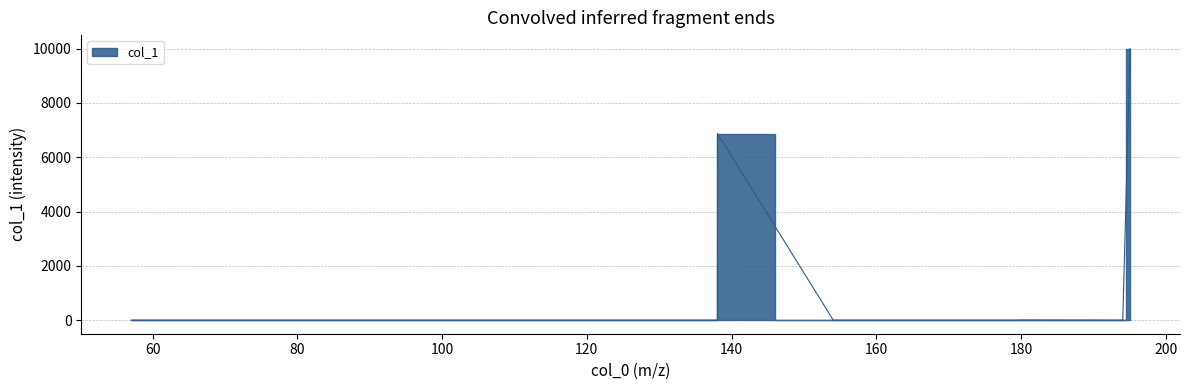

Is it true that the value at 195.088199 is 10000.0?

True